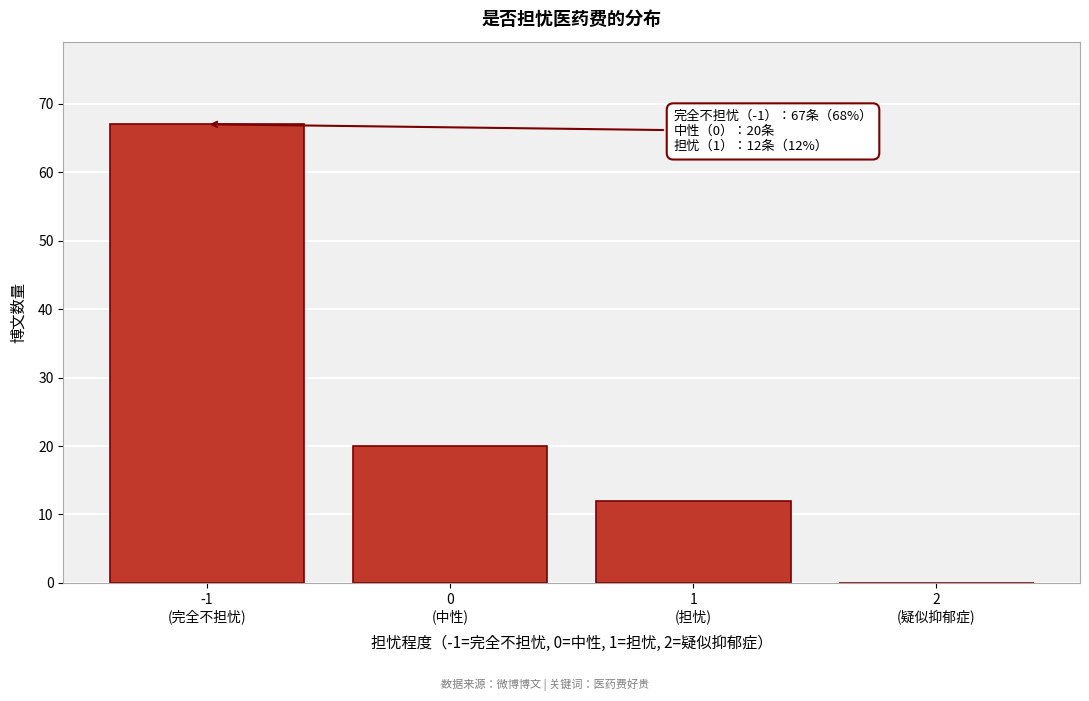

What is the sum of all values?

99